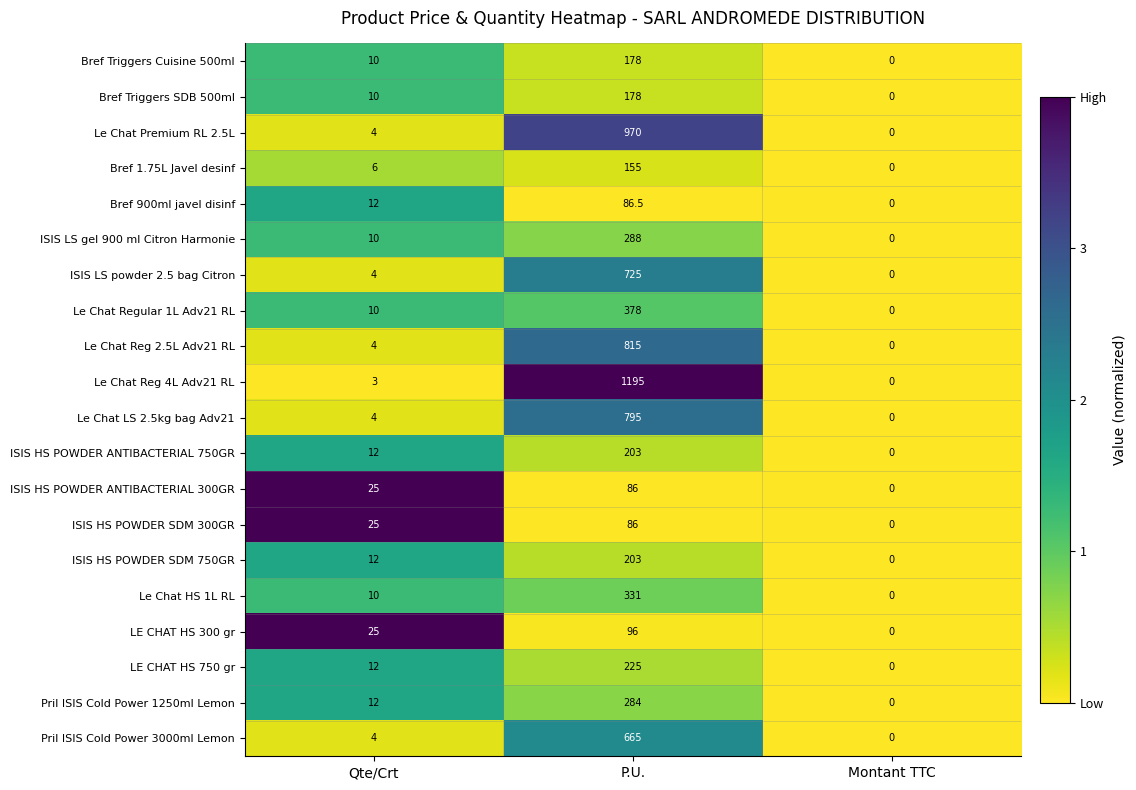

Rank the categories by Bref Triggers Cuisine 500ml value from highest to lowest.

P.U., Qte/Crt, Montant TTC